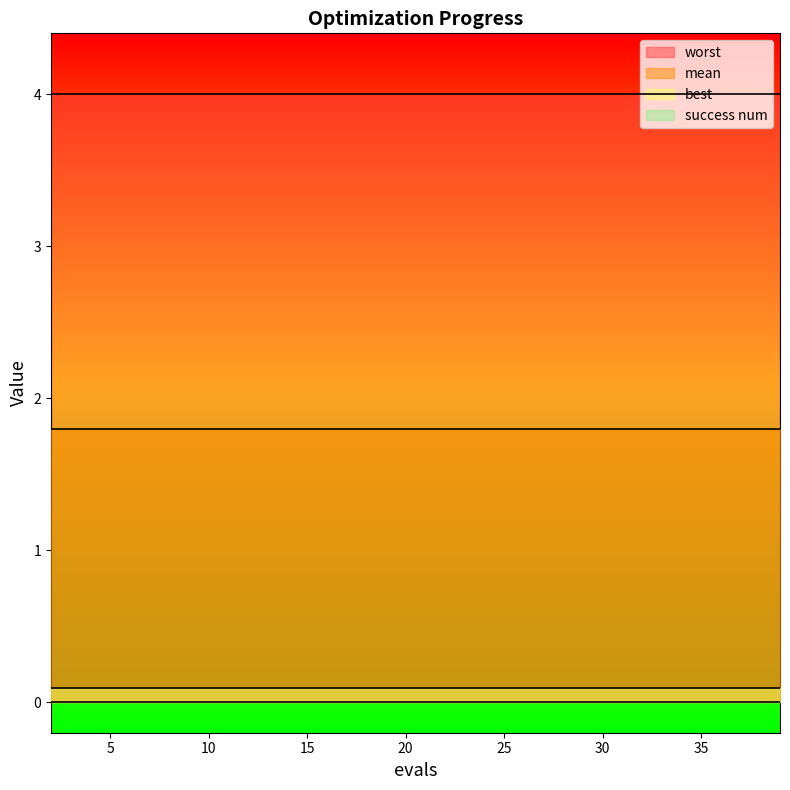

What is the total value across all series at 15?

5.9